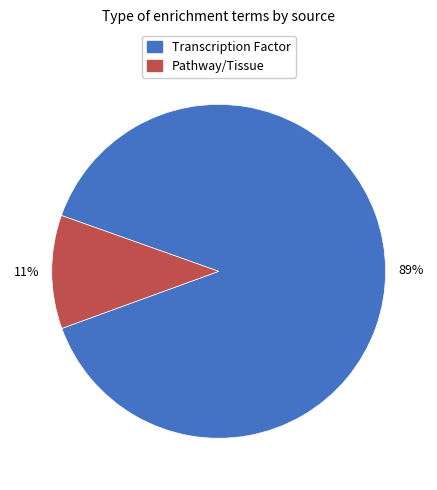

To the nearest percent, what is the combined percentage of Transcription Factor and Pathway/Tissue?

100%